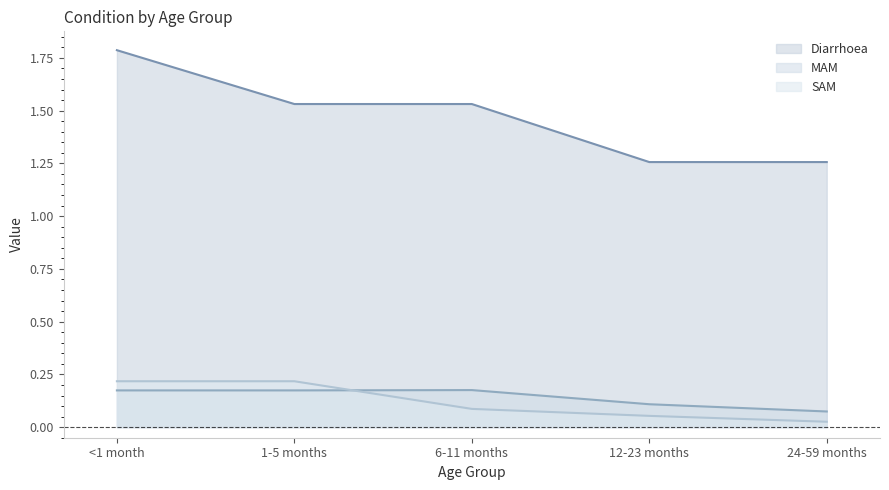

Reading right to left, list all the values displayed in this chart.

Diarrhoea: 24-59 months=1.3	12-23 months=1.3	6-11 months=1.5	1-5 months=1.5	<1 month=1.8
MAM: 24-59 months=0.1	12-23 months=0.1	6-11 months=0.2	1-5 months=0.2	<1 month=0.2
SAM: 24-59 months=0.0	12-23 months=0.1	6-11 months=0.1	1-5 months=0.2	<1 month=0.2